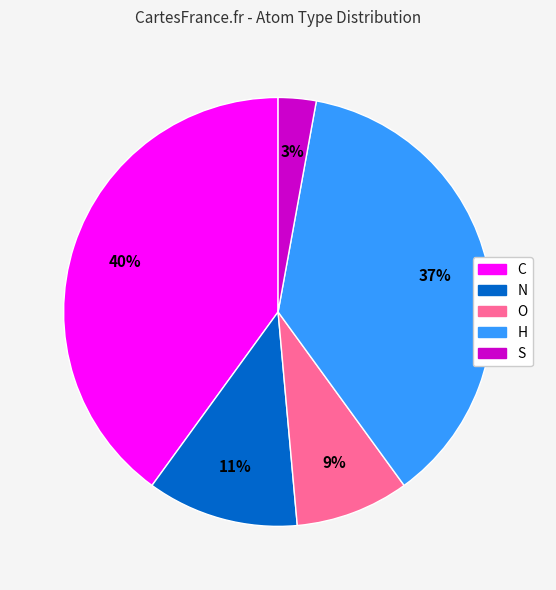

How many segments does this pie chart have?

5